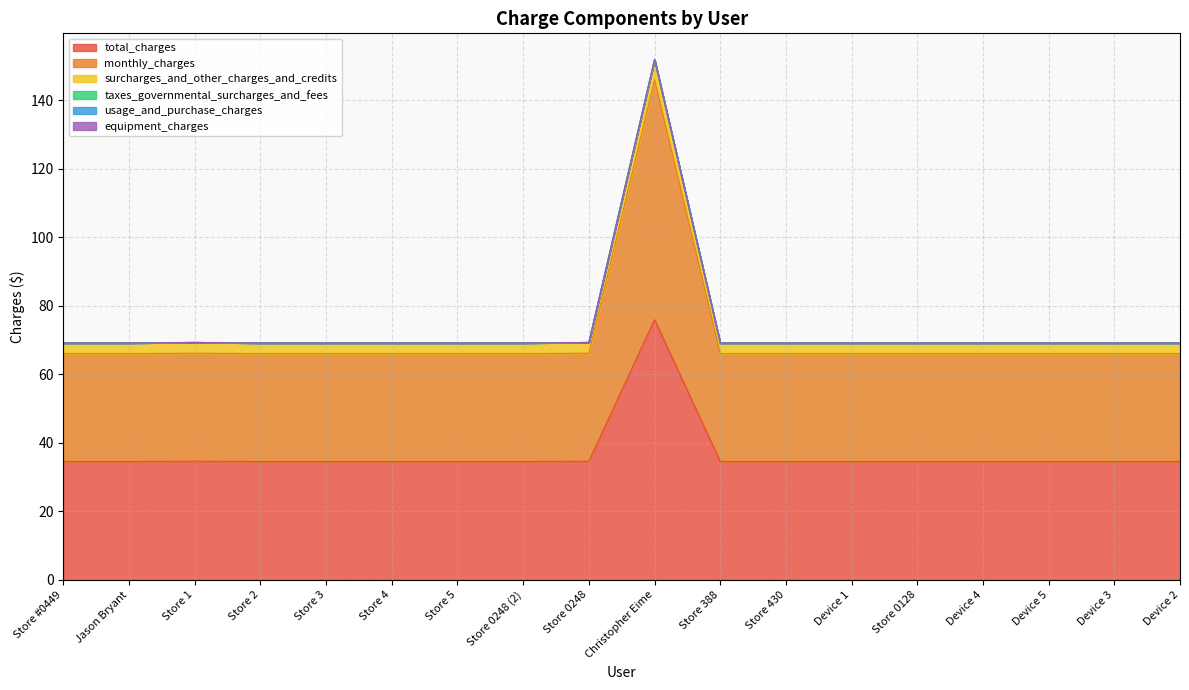

What is the maximum value shown in the chart?

151.9